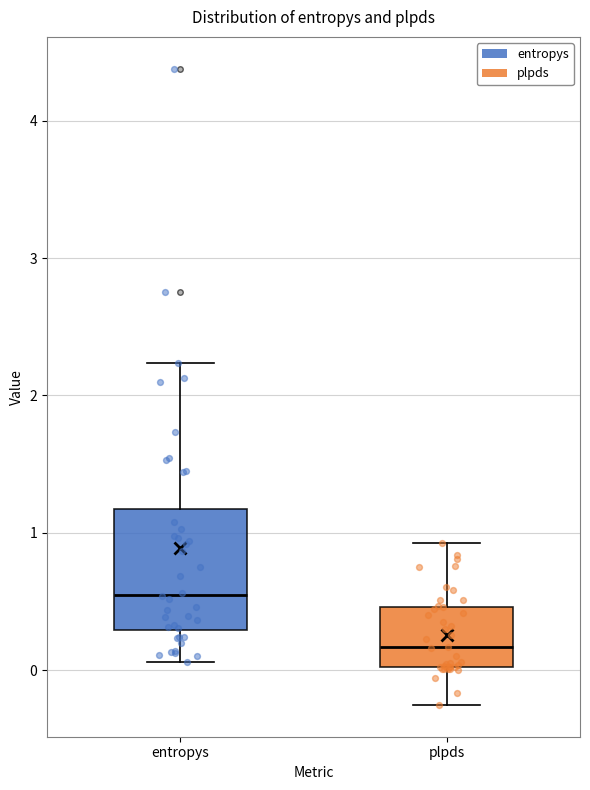

Reading left to right, transcribe this box plot: for each box, give where its median line is, the range the box spans, and where its two whiskers end, as read against the y-axis. The values are not printed on the chart, so give them approximately, as read against the axis.

entropys: median 0.5, box 0.3 to 1.2, whiskers 0.1 to 2.2
plpds: median 0.2, box 0.0 to 0.5, whiskers -0.3 to 0.9